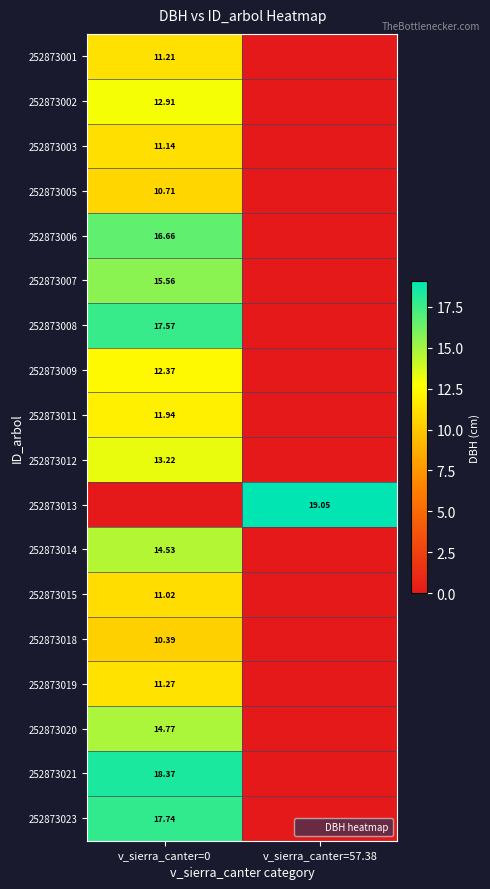

Rank the categories by 252873012 value from highest to lowest.

v_sierra_canter=0, v_sierra_canter=57.38